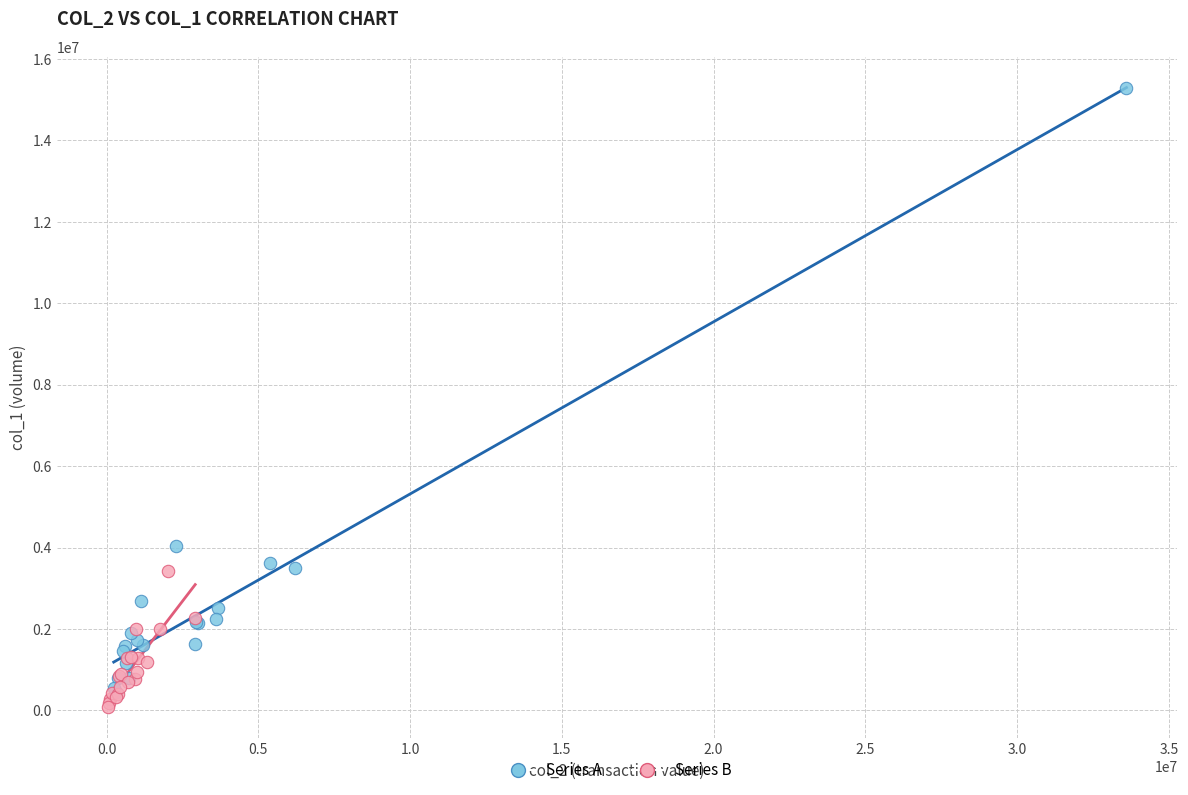

Which series has the largest Y range (max minus min)?

Series A